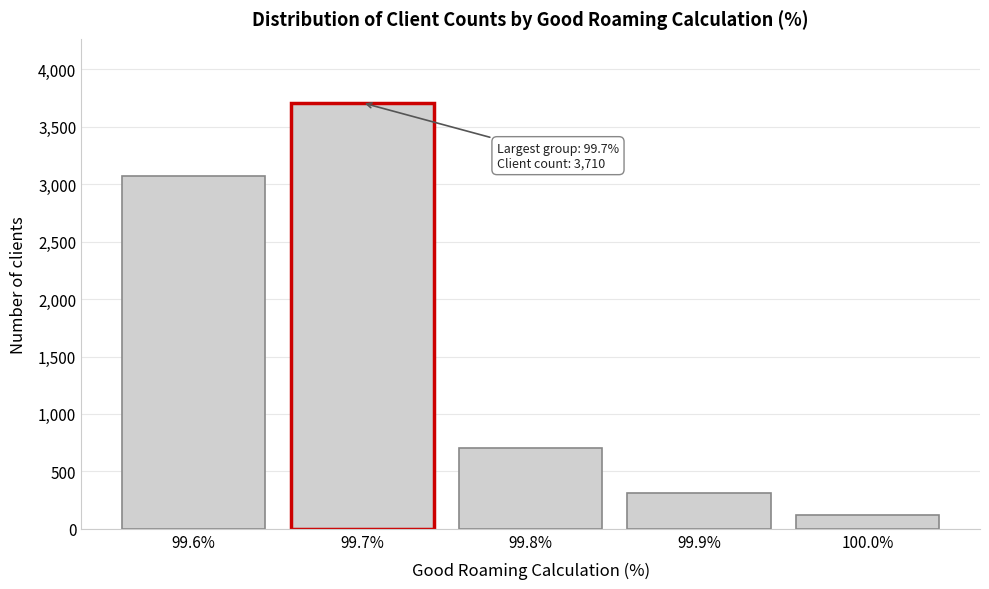

Reading right to left, list all the values displayed in this chart.

116	310	706	3710	3071